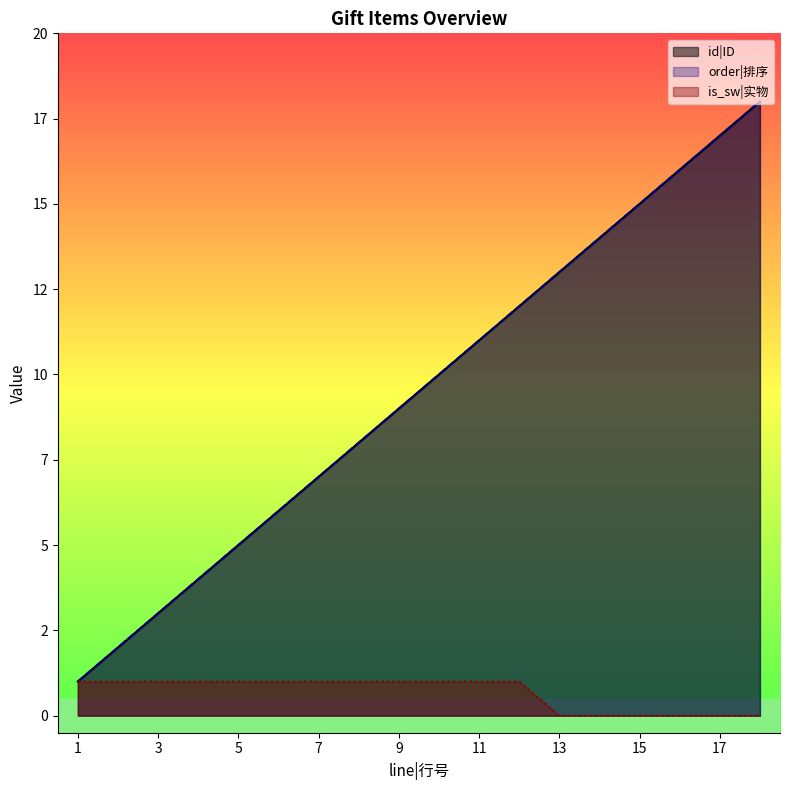

What value does the order|排序 series have at 15, to the nearest 10?

20